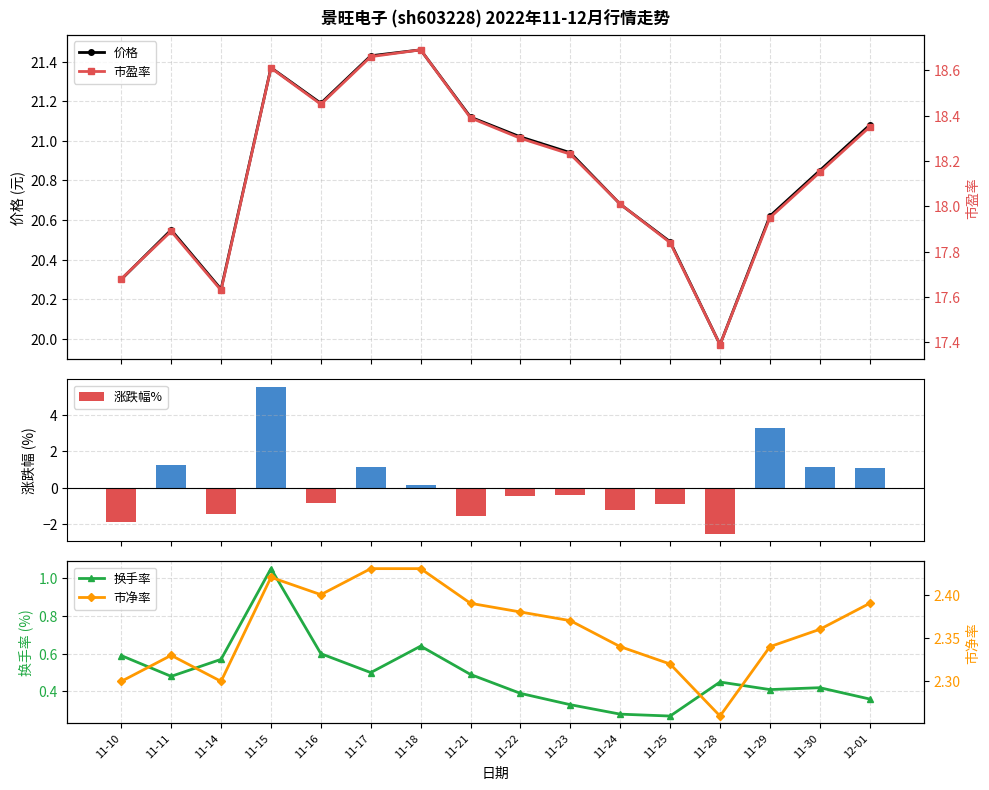

Reading left to right, list all the values displayed in this chart.

价格: 20.3	20.6	20.2	21.4	21.2	21.4	21.5	21.1	21.0	20.9	20.7	20.5	20.0	20.6	20.9	21.1
涨跌幅%: -1.9	1.2	-1.5	5.5	-0.8	1.1	0.1	-1.6	-0.5	-0.4	-1.2	-0.9	-2.5	3.2	1.1	1.1
换手率: 0.6	0.5	0.6	1.1	0.6	0.5	0.6	0.5	0.4	0.3	0.3	0.3	0.5	0.4	0.4	0.4
市盈率: 17.7	17.9	17.6	18.6	18.4	18.7	18.7	18.4	18.3	18.2	18.0	17.8	17.4	17.9	18.1	18.4
市净率: 2.3	2.3	2.3	2.4	2.4	2.4	2.4	2.4	2.4	2.4	2.3	2.3	2.3	2.3	2.4	2.4